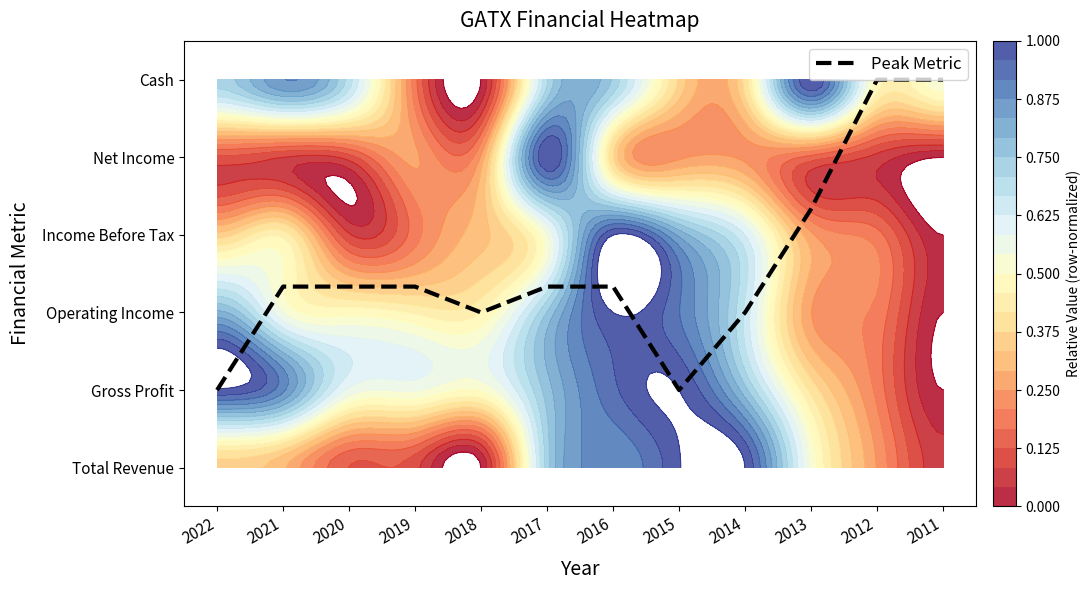

Which category has the lowest value across all series?

2022